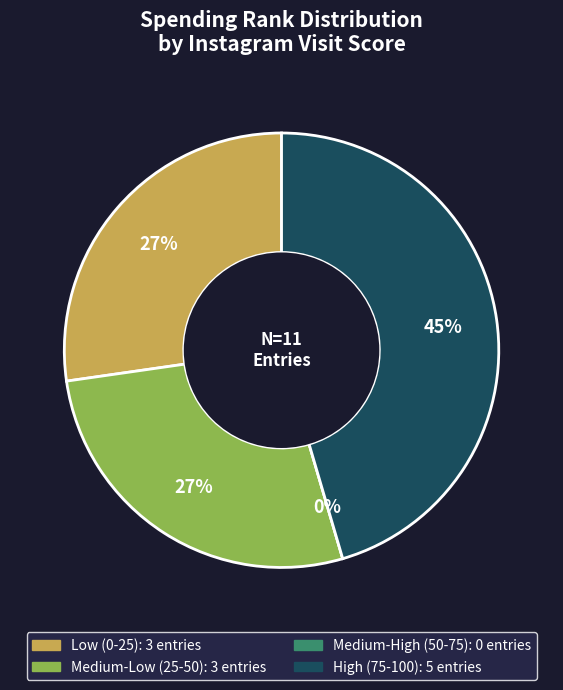

Is 82 the majority of the pie?

No